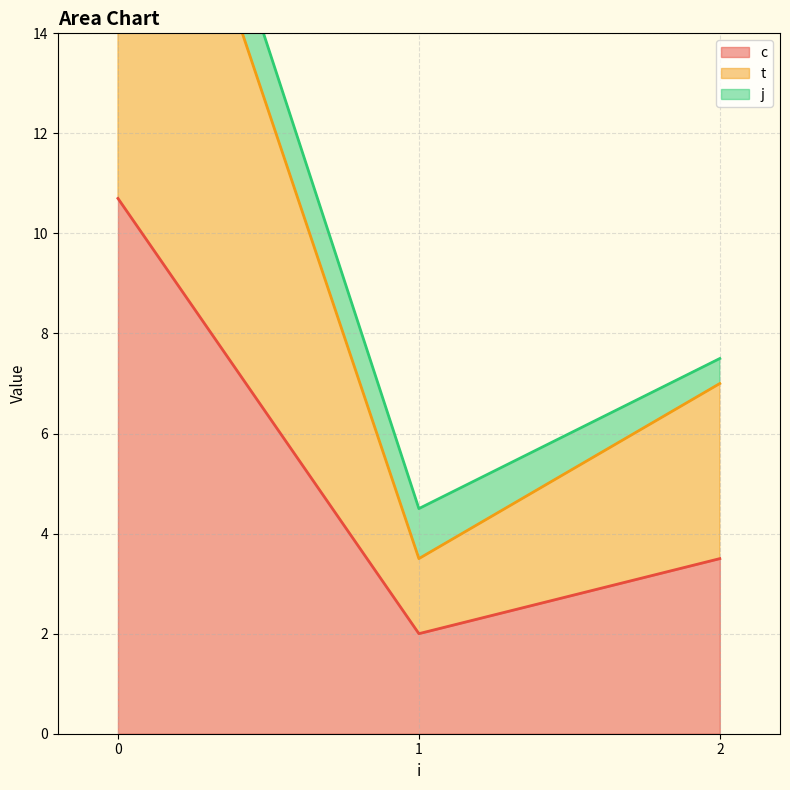

What is the difference between the maximum and second lowest values in the c series?

7.2